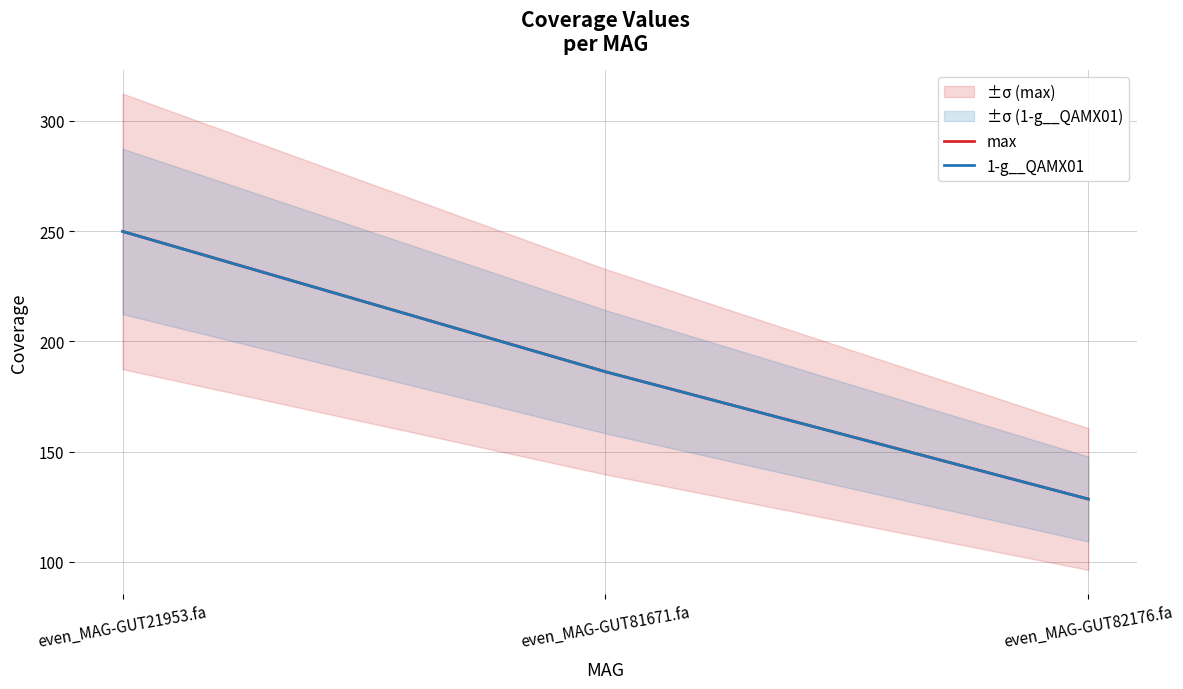

Is the value of max at even_MAG-GUT21953.fa greater than the value of 1-g__QAMX01 at even_MAG-GUT82176.fa?

Yes